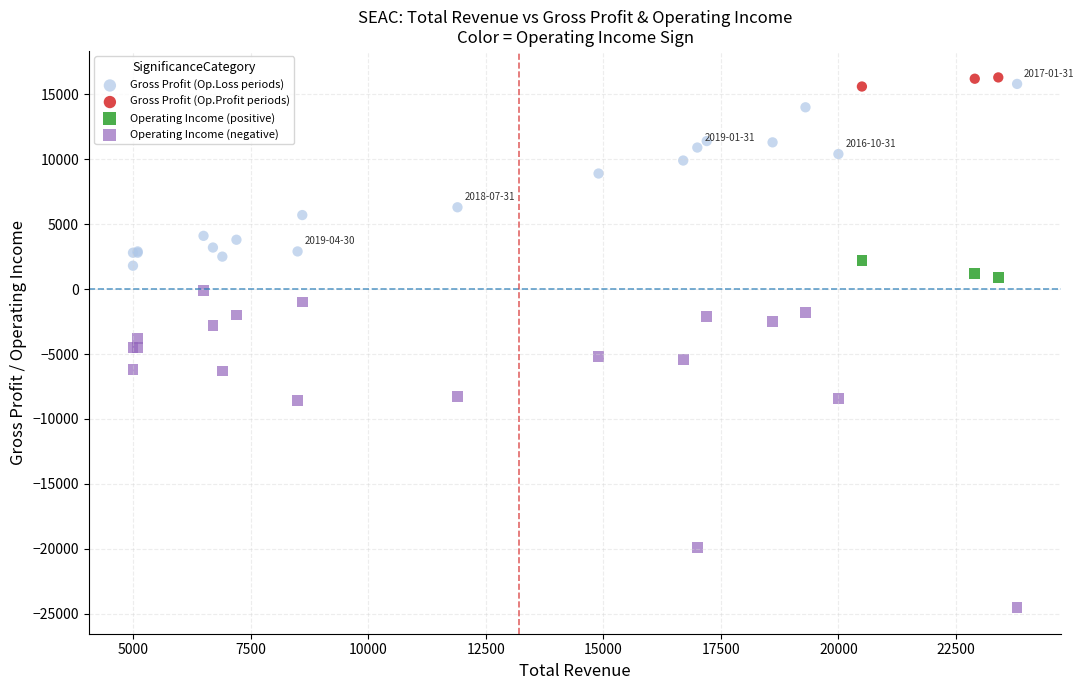

Which series has the widest spread of Y values?

Operating Income (negative)